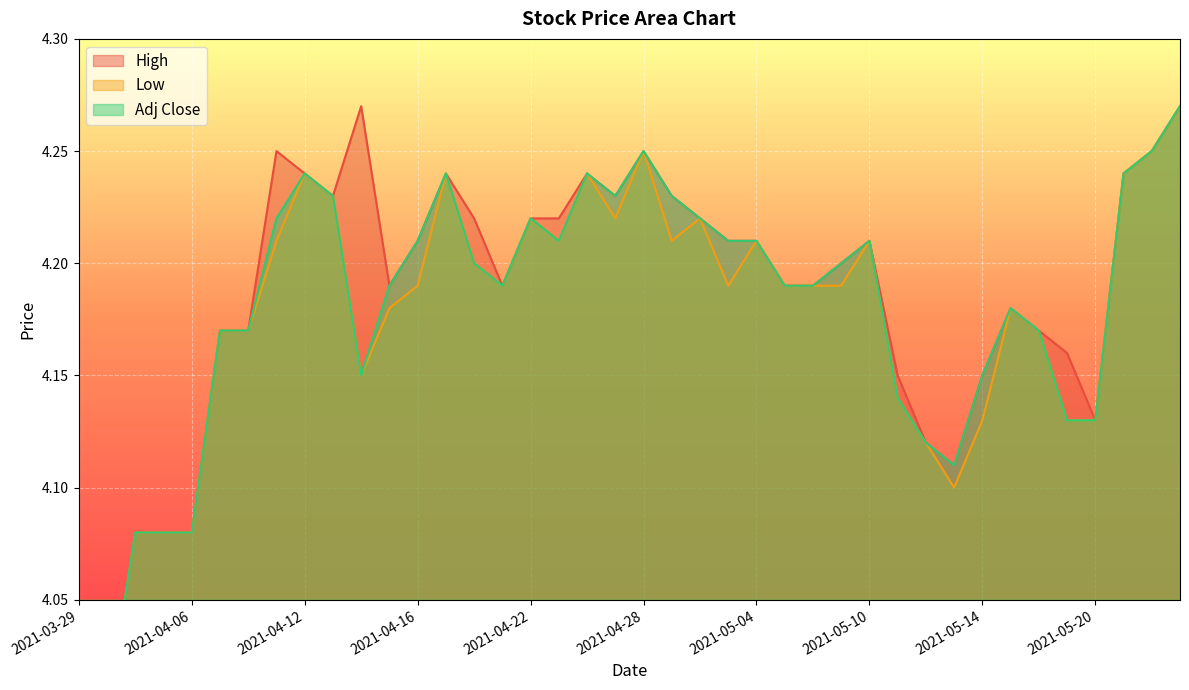

What is the label of the 12th point from the left?

2021-04-15